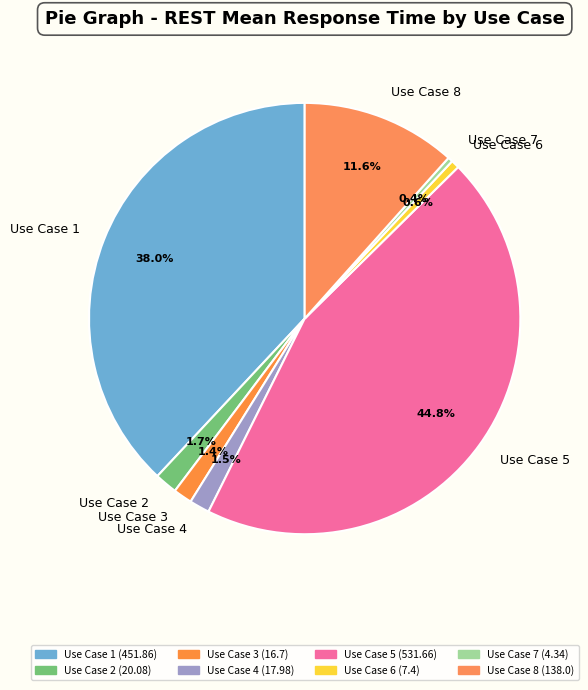

Which has a higher value, Use Case 5 or Use Case 4?

Use Case 5